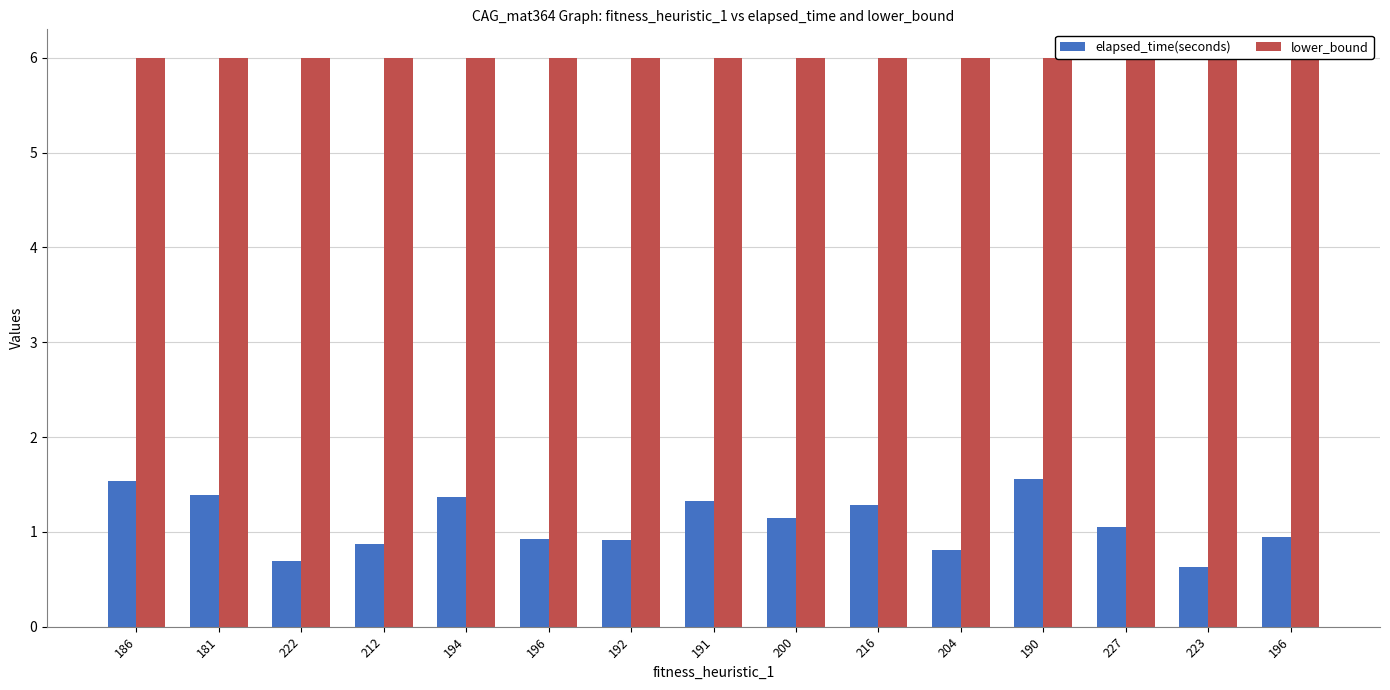

Reading left to right, what are all the values shown in this chart?

elapsed_time(seconds): 1.5	1.4	0.7	0.9	1.4	0.9	0.9	1.3	1.2	1.3	0.8	1.6	1.1	0.6	0.9
lower_bound: 6.0	6.0	6.0	6.0	6.0	6.0	6.0	6.0	6.0	6.0	6.0	6.0	6.0	6.0	6.0